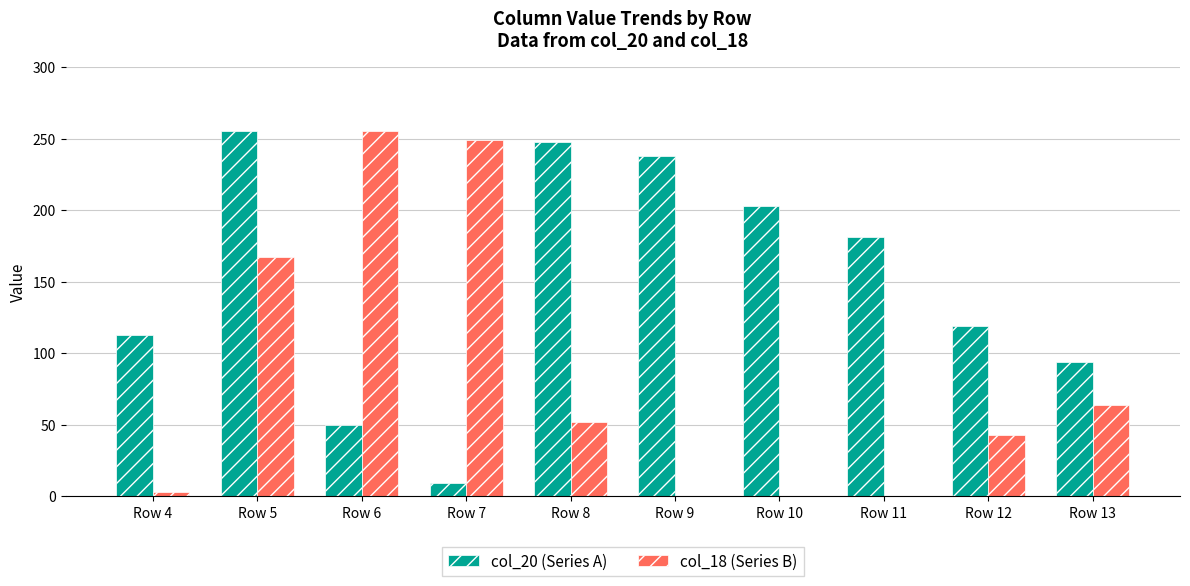

Which category has the highest value in the col_18 (Series B) series?

Row 6